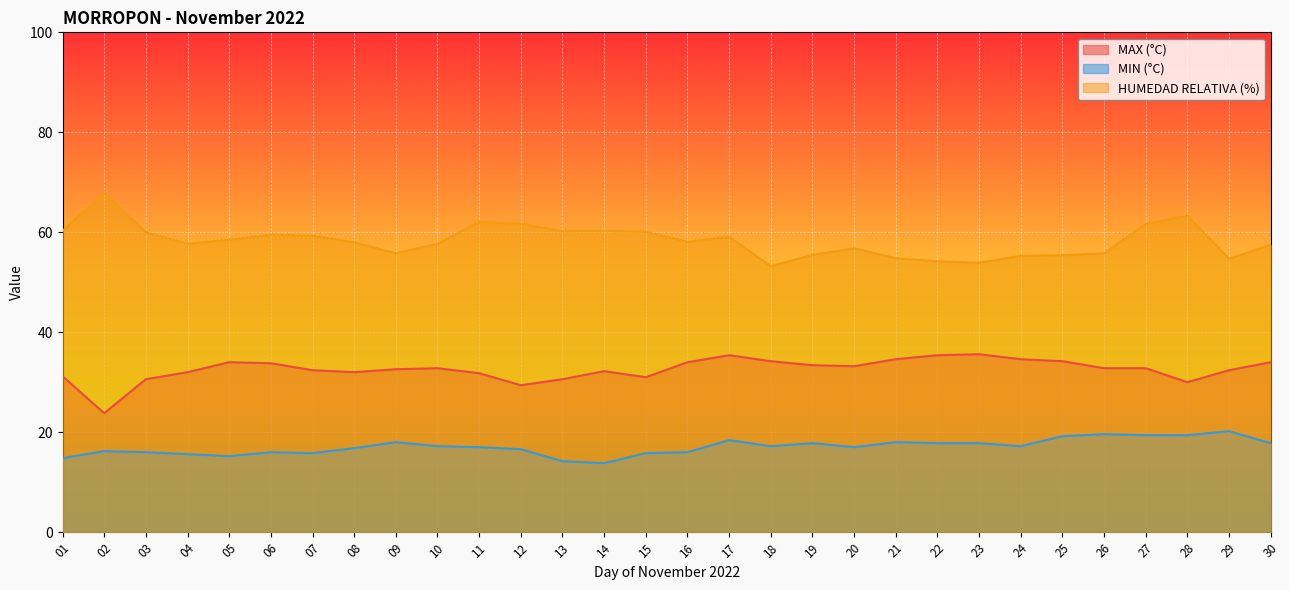

Reading left to right, extract all data points from this chart.

MAX (°C): 01=31.2	02=23.8	03=30.6	04=32.0	05=34.0	06=33.8	07=32.4	08=32.0	09=32.6	10=32.8	11=31.8	12=29.4	13=30.6	14=32.2	15=31.0	16=34.0	17=35.4	18=34.2	19=33.4	20=33.2	21=34.6	22=35.4	23=35.6	24=34.6	25=34.2	26=32.8	27=32.8	28=30.0	29=32.4	30=34.0
MIN (°C): 01=14.8	02=16.2	03=16.0	04=15.6	05=15.2	06=16.0	07=15.8	08=16.8	09=18.0	10=17.2	11=17.0	12=16.6	13=14.2	14=13.8	15=15.8	16=16.0	17=18.4	18=17.2	19=17.8	20=17.0	21=18.0	22=17.8	23=17.8	24=17.2	25=19.2	26=19.6	27=19.4	28=19.4	29=20.2	30=17.8
HUMEDAD RELATIVA (%): 01=60.3	02=67.8	03=60.0	04=57.7	05=58.5	06=59.5	07=59.3	08=58.0	09=55.8	10=57.7	11=62.1	12=61.7	13=60.2	14=60.3	15=60.1	16=58.1	17=59.1	18=53.2	19=55.5	20=56.8	21=54.8	22=54.2	23=53.9	24=55.3	25=55.4	26=55.8	27=61.7	28=63.3	29=54.7	30=57.5